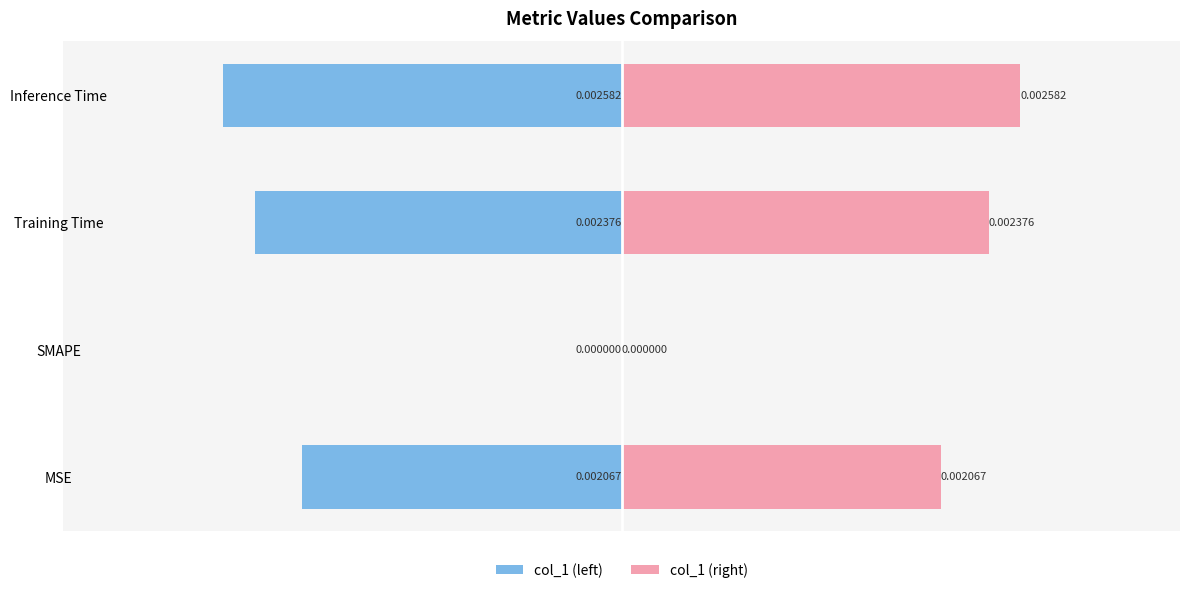

At Training Time, list the series in order from smallest to largest.

col_1 (left), col_1 (right)